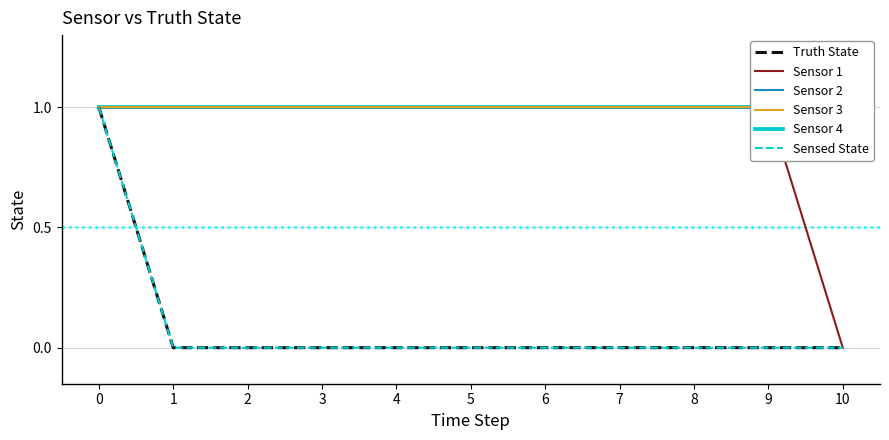

Reading left to right, list all the values displayed in this chart.

Truth State: 0=1	1=0	2=0	3=0	4=0	5=0	6=0	7=0	8=0	9=0	10=0
Sensor 1: 0=1	1=1	2=1	3=1	4=1	5=1	6=1	7=1	8=1	9=1	10=0
Sensor 2: 0=1	1=1	2=1	3=1	4=1	5=1	6=1	7=1	8=1	9=1	10=1
Sensor 3: 0=1	1=1	2=1	3=1	4=1	5=1	6=1	7=1	8=1	9=1	10=1
Sensor 4: 0=1	1=1	2=1	3=1	4=1	5=1	6=1	7=1	8=1	9=1	10=1
Sensed State: 0=1	1=0	2=0	3=0	4=0	5=0	6=0	7=0	8=0	9=0	10=0